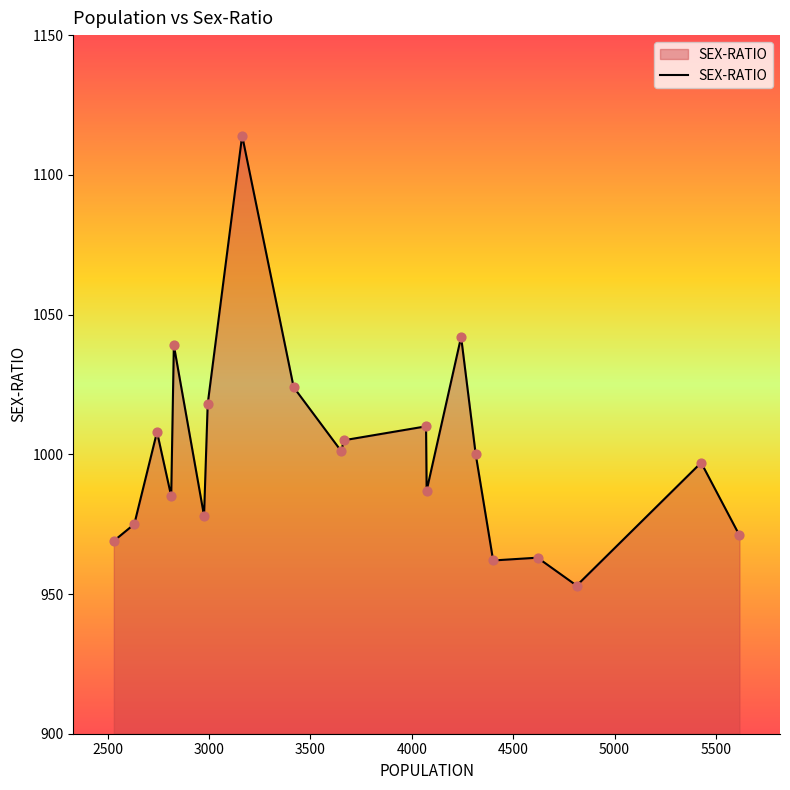

What is the difference between the maximum and minimum values?

161